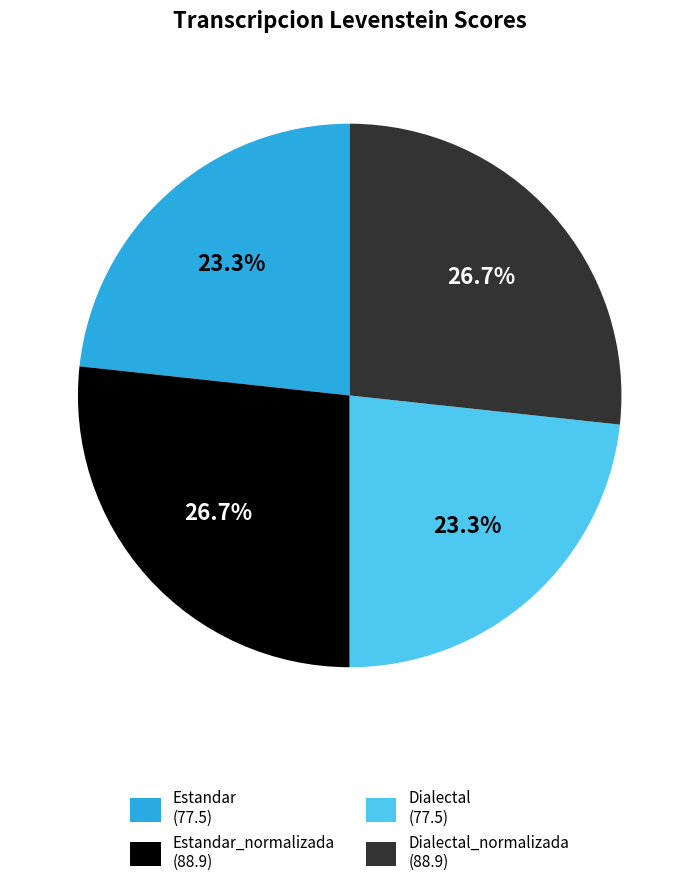

How many segments does this pie chart have?

4